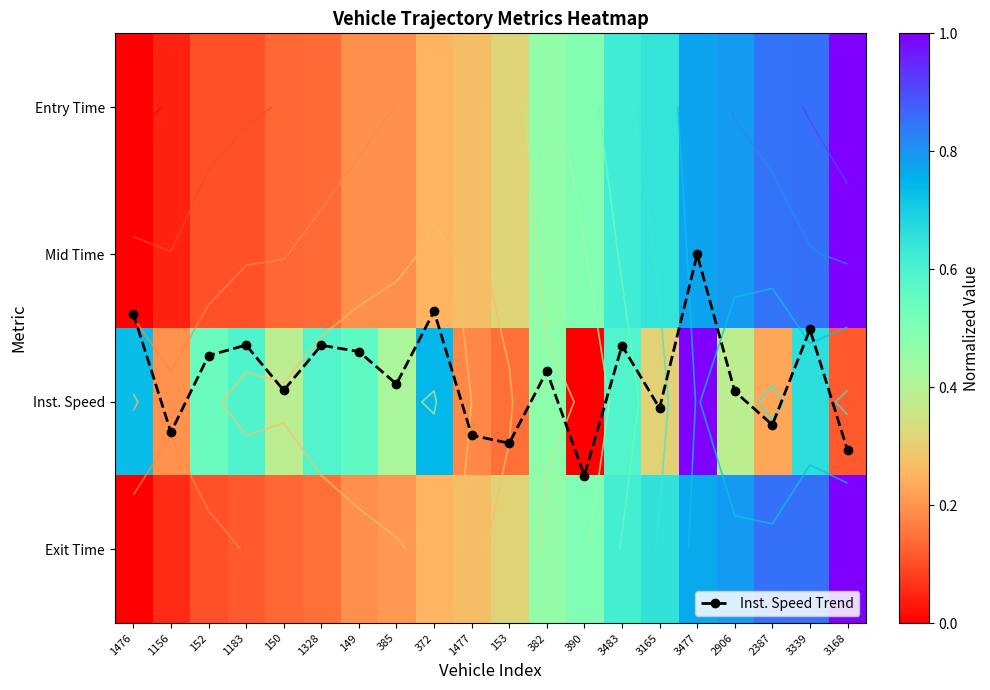

Is the value of Exit Time at 1477 greater than the value of Inst. Speed at 385?

No